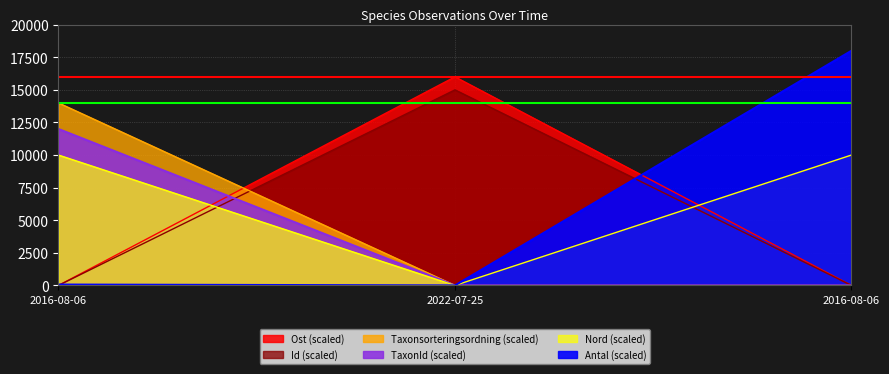

Reading right to left, list all the values displayed in this chart.

Id: 2016-08-06=0.0	2022-07-25=15000.0	2016-08-06=0.0
Antal: 2016-08-06=18000.0	2022-07-25=0.0	2016-08-06=66.9
Taxonsorteringsordning: 2016-08-06=0.0	2022-07-25=0.0	2016-08-06=12000.0
TaxonId: 2016-08-06=0.0	2022-07-25=0.0	2016-08-06=14000.0
Ost: 2016-08-06=10000.0	2022-07-25=0.0	2016-08-06=10000.0
Nord: 2016-08-06=0.0	2022-07-25=16000.0	2016-08-06=0.0